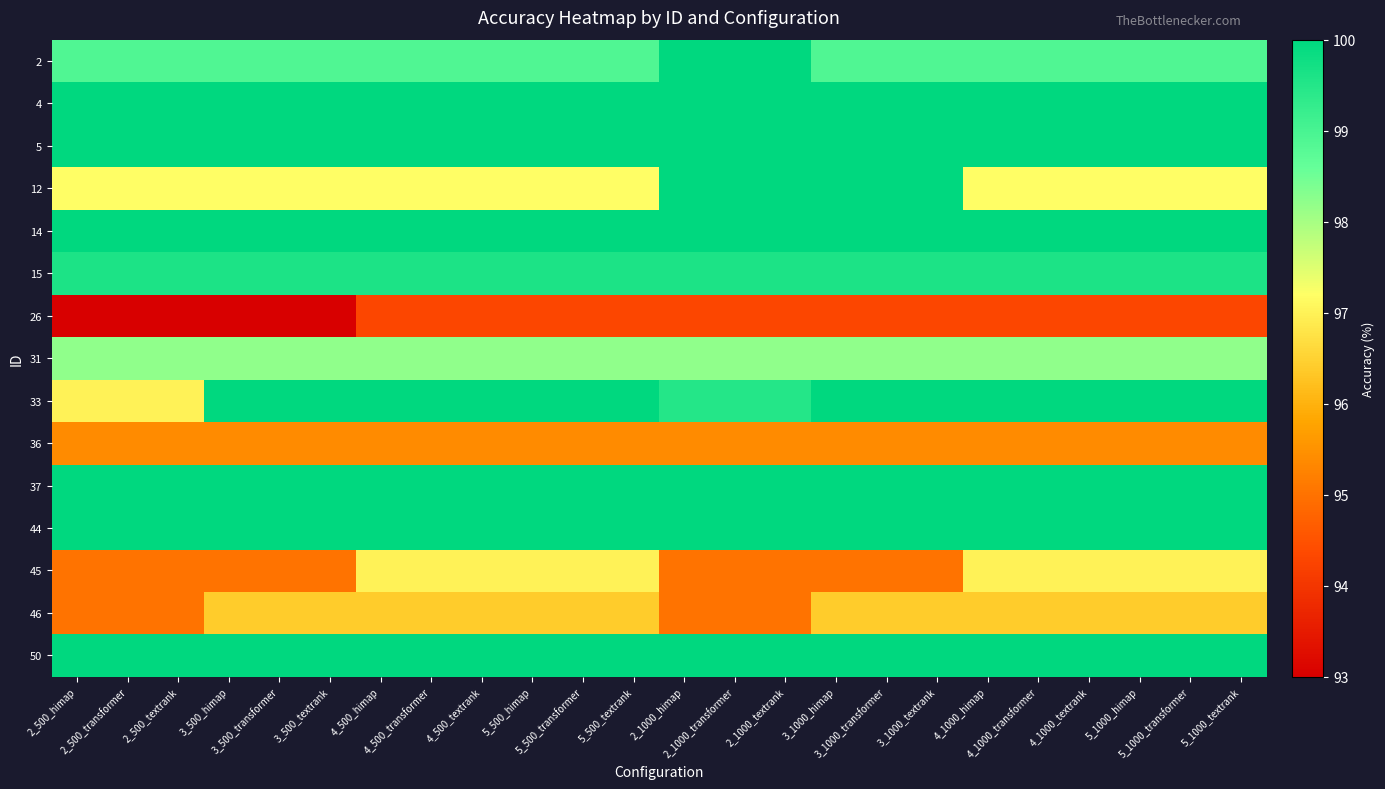

At 3_1000_transformer, list the series in order from largest to smallest.

4, 5, 12, 14, 33, 37, 44, 50, 15, 2, 31, 46, 36, 45, 26